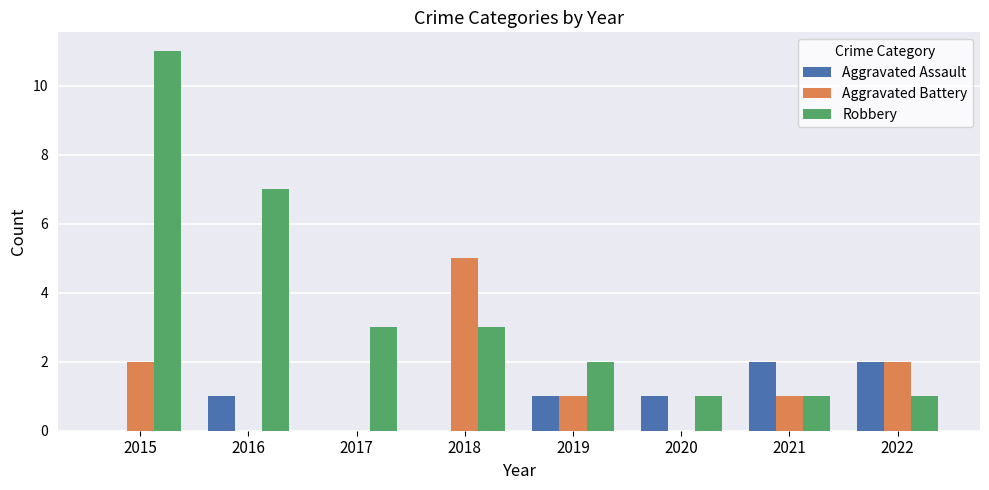

What is the maximum value shown in the chart?

11